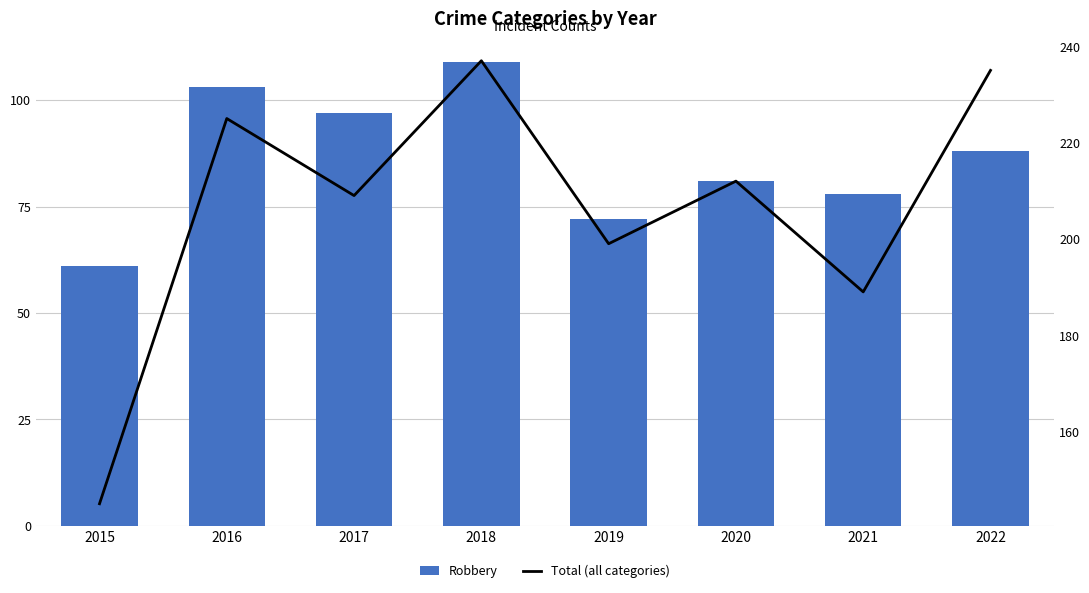

Which series has the largest total across all categories?

Total (all categories)